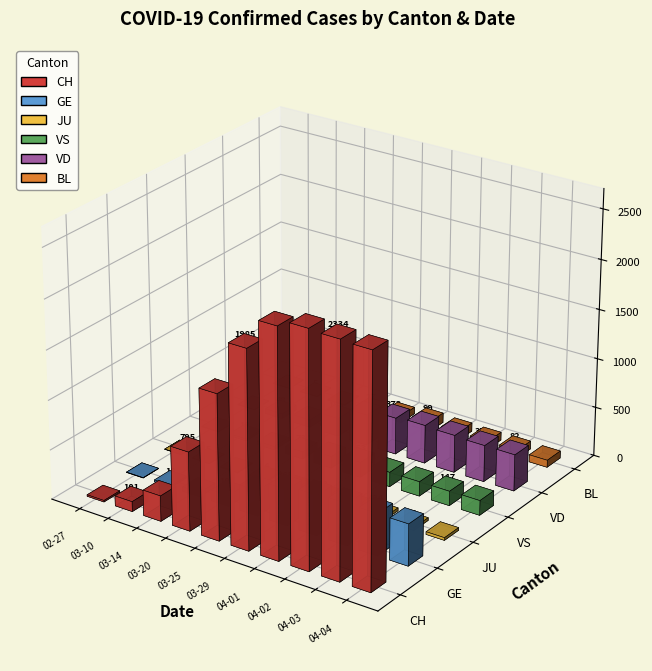

Where does the VS series first go above 147?

2020-03-29